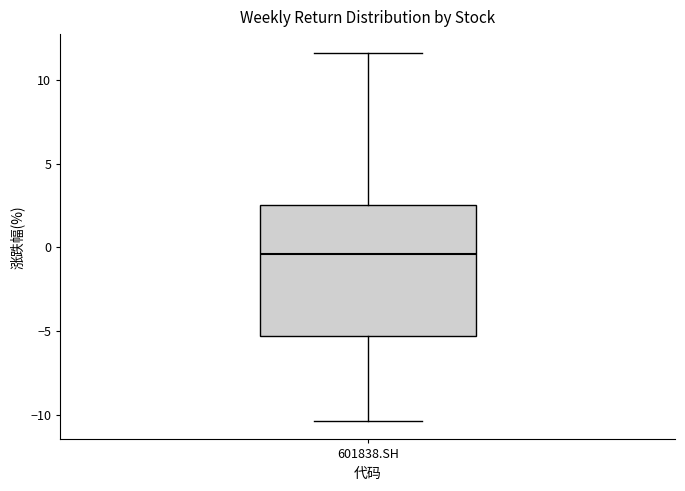

Transcribe this box plot: give where the median line is, the range the box spans, and where the two whiskers end, as read against the y-axis. The values are not printed on the chart, so give them approximately, as read against the axis.

median -0.5, box -5.5 to 2.5, whiskers -10.5 to 11.5